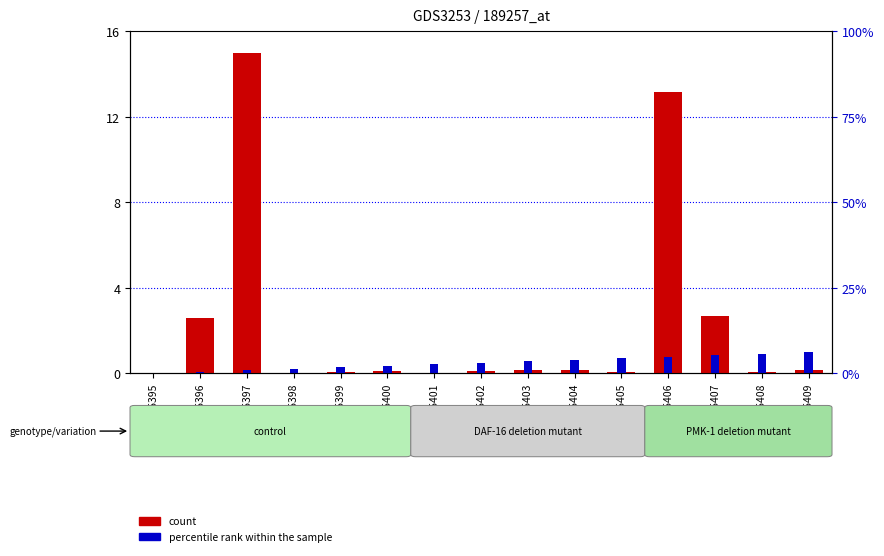

True or false: count has a value of 0.1 at GSM135402.

True